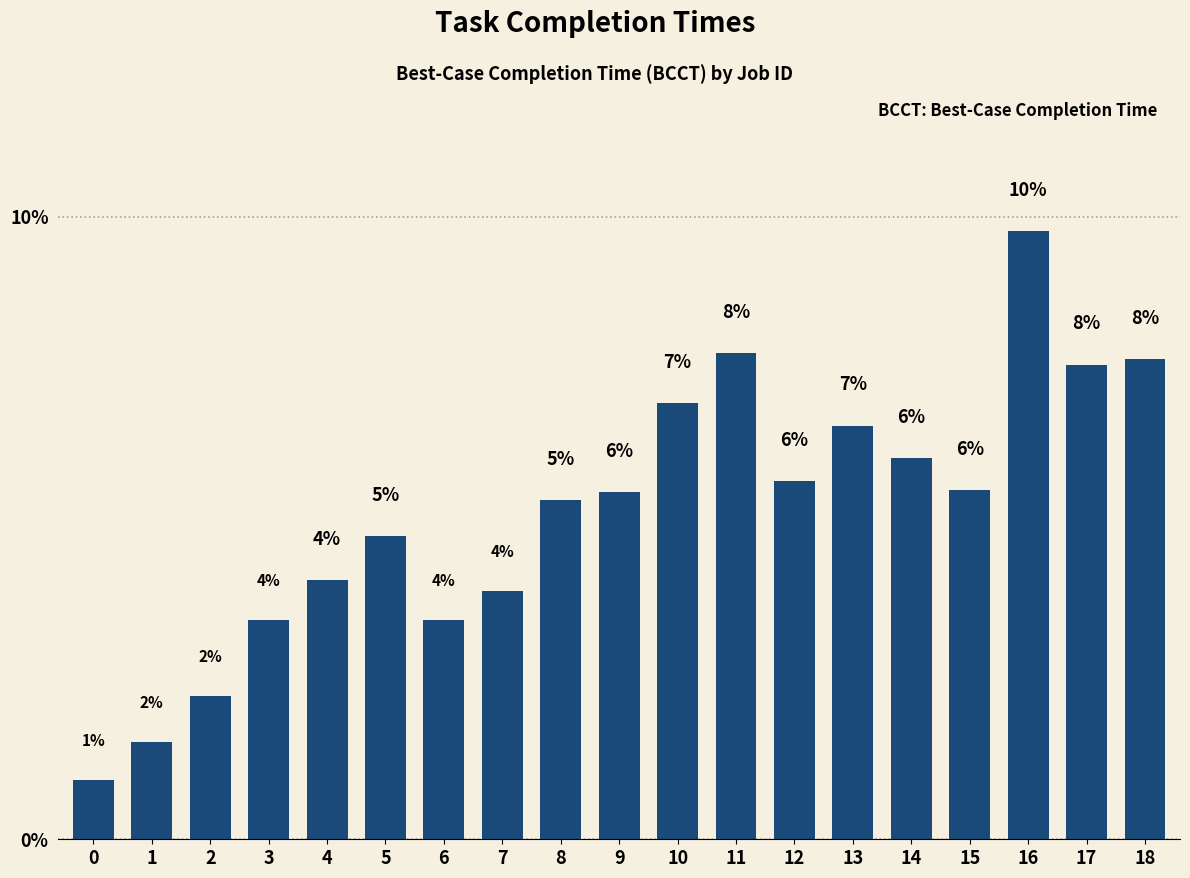

What is the difference between the values at 8 and 12?

0.3